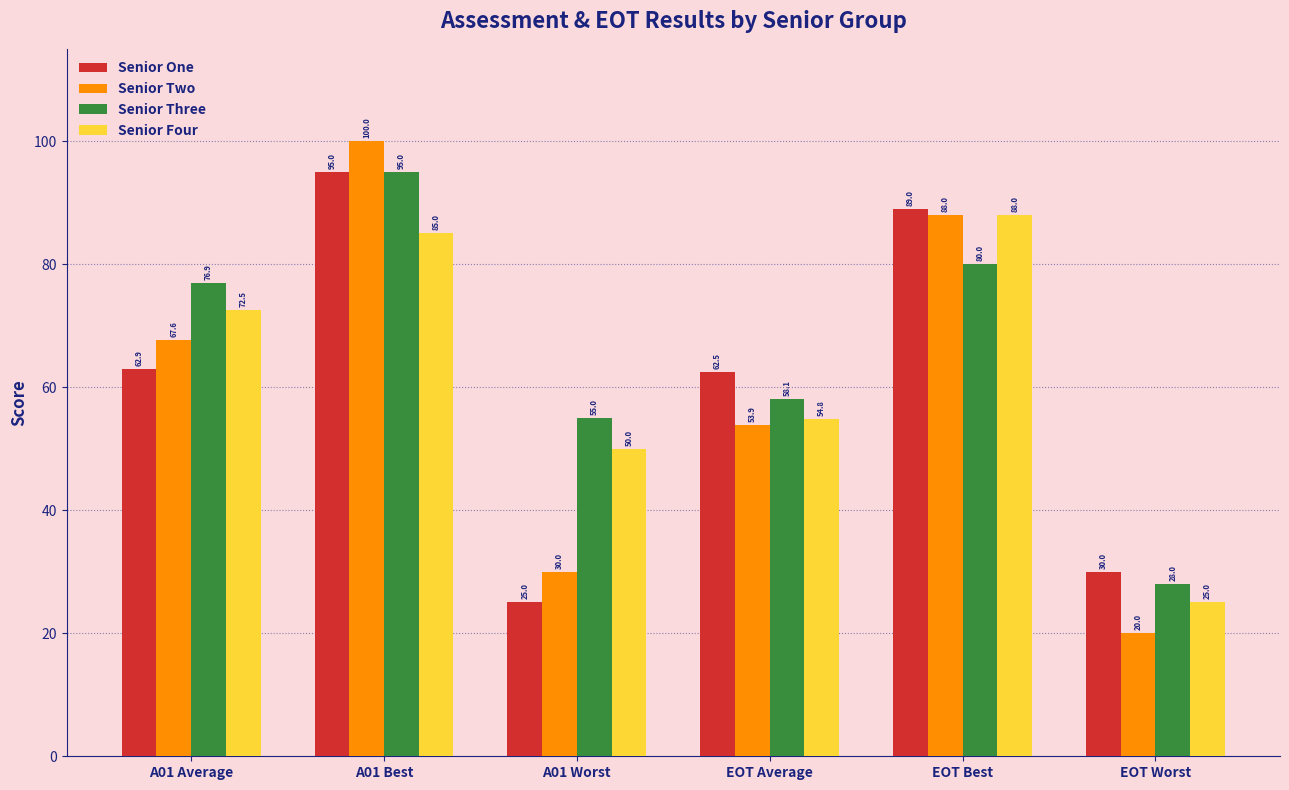

What is the average value of the Senior One series?

60.7